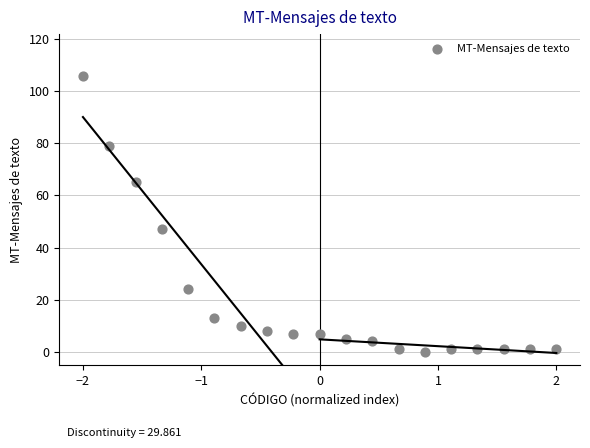

What is the range of Y values (max minus min)?

106